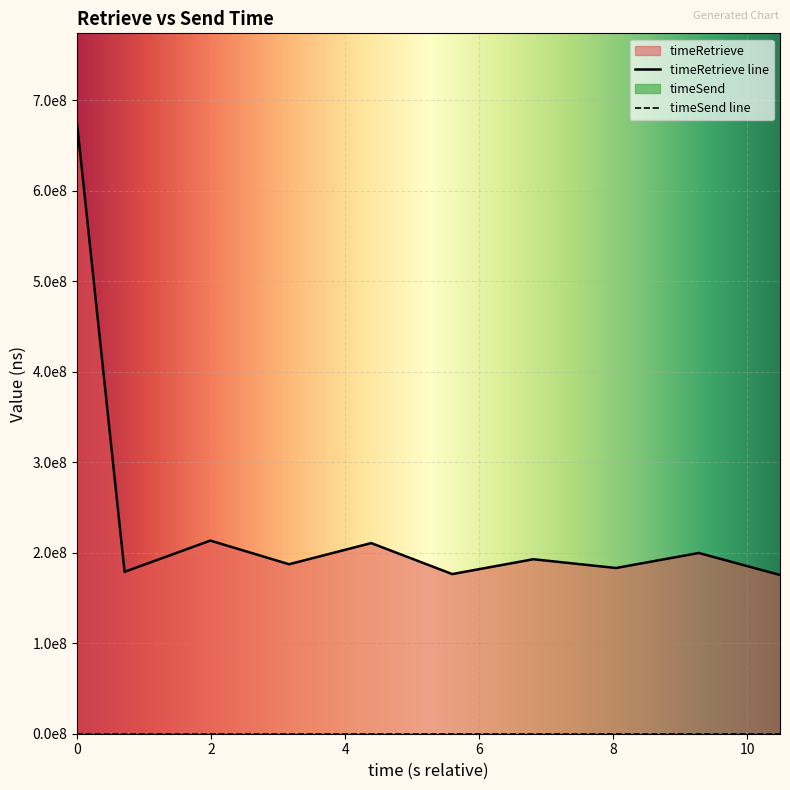

What is the difference between the maximum and minimum values?

497727844